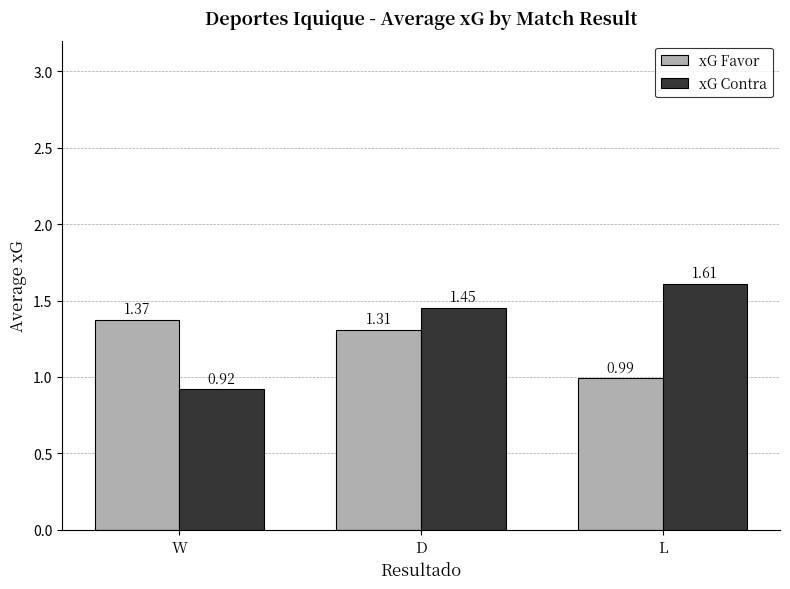

What is the spread (max minus min) of values at D?

0.1